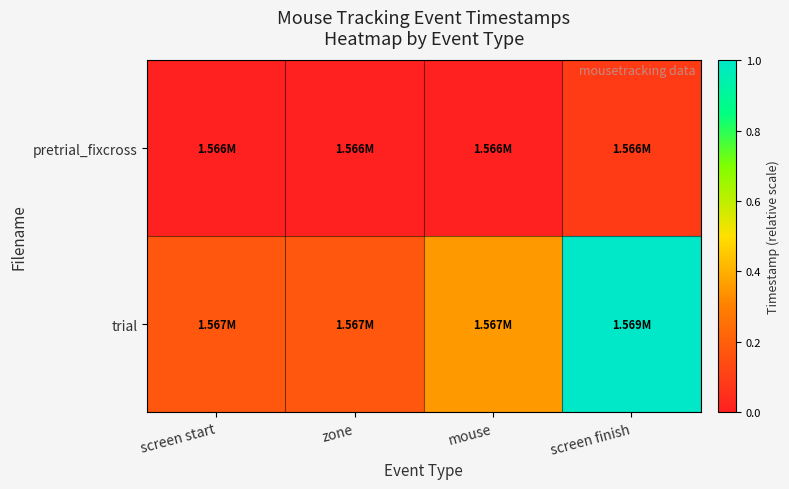

Rank the series by their average value, from lowest to highest.

pretrial_fixcross, trial